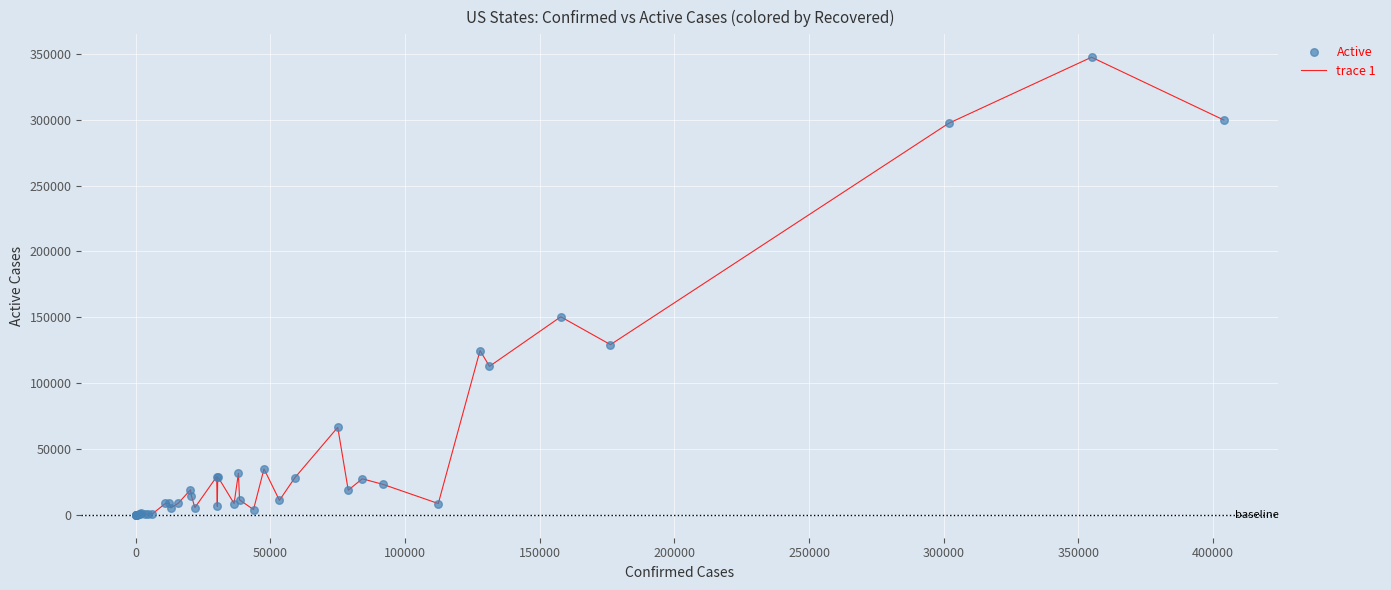

What is the difference between the maximum and minimum values?

347510